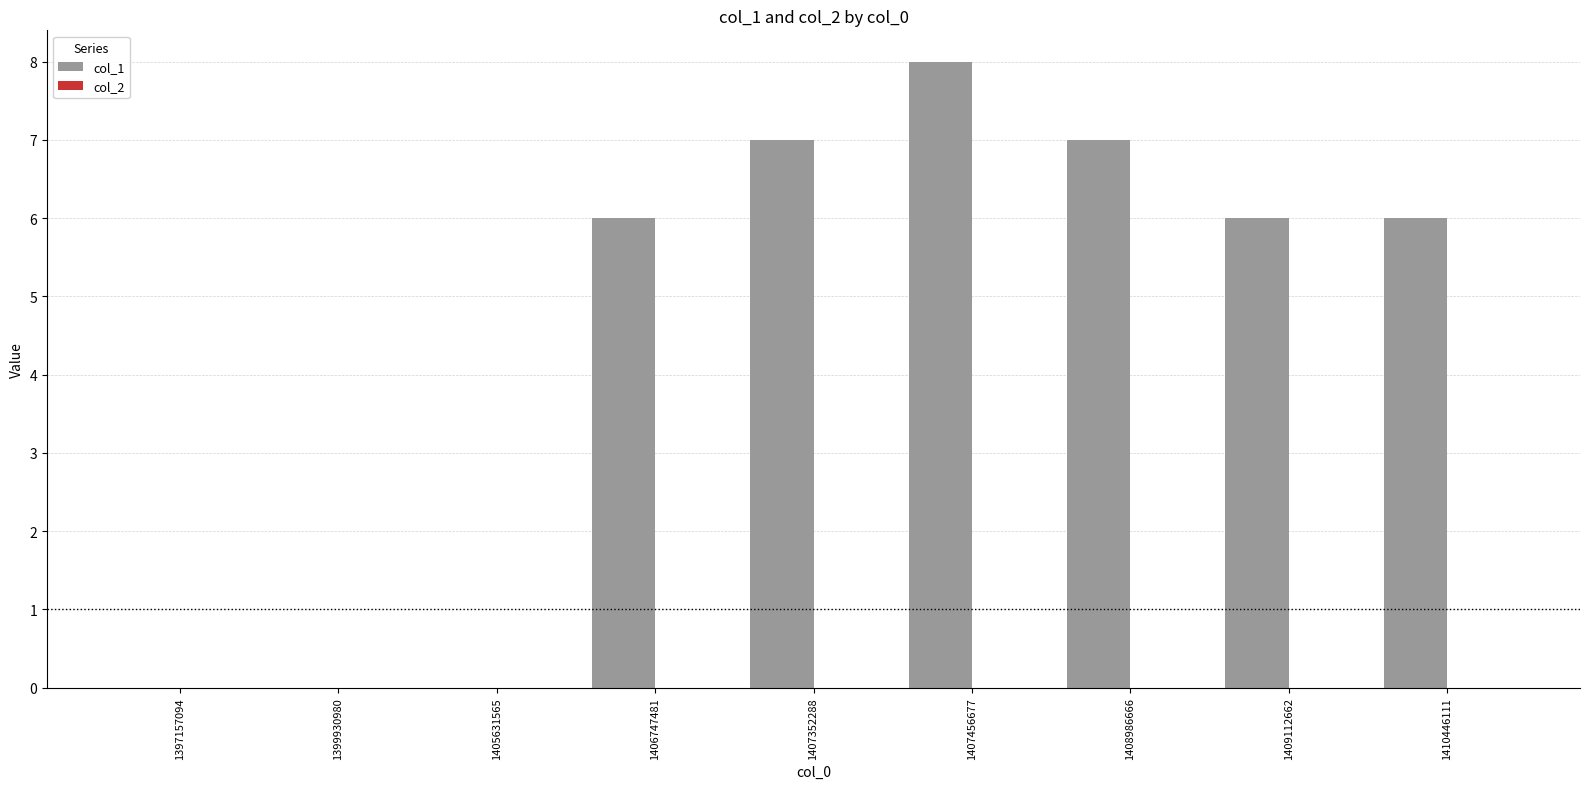

Reading left to right, transcribe all the data shown in this chart.

1397157094=0	1399930980=0	1405631565=0	1406747481=6	1407352288=7	1407456677=8	1408986666=7	1409112662=6	1410446111=6